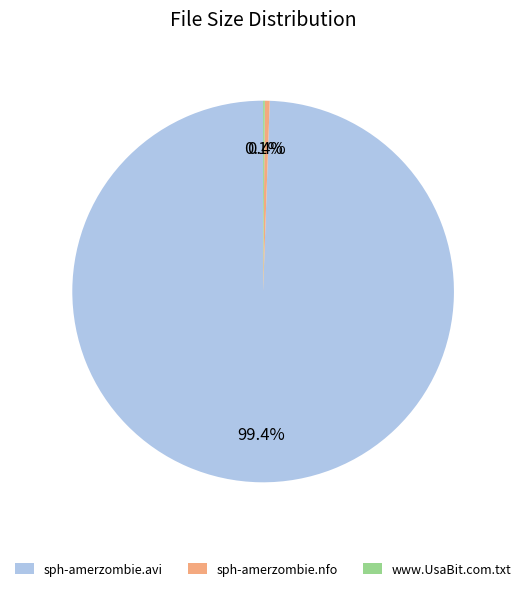

Is the sum of sph-amerzombie.nfo and sph-amerzombie.avi greater than half?

Yes